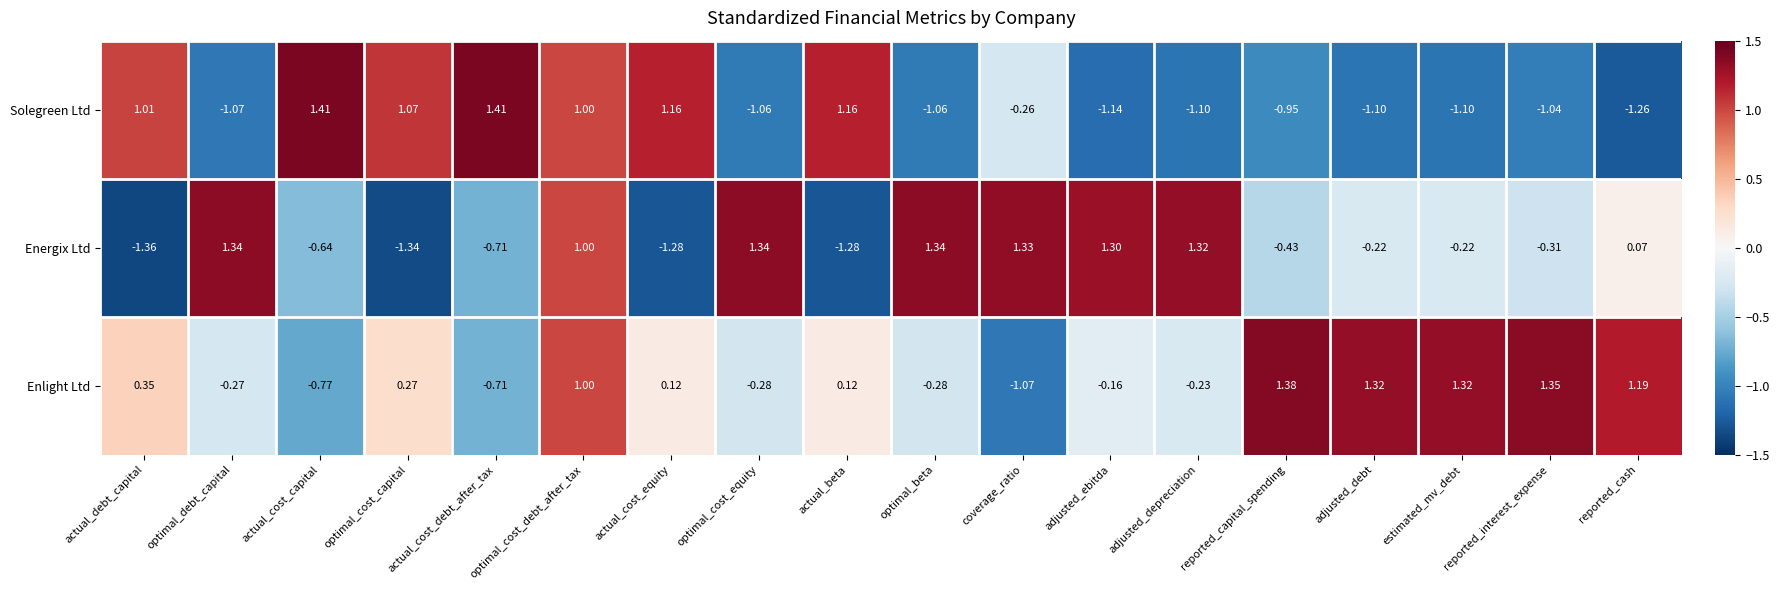

Which series has the largest range (max minus min)?

Energix Ltd